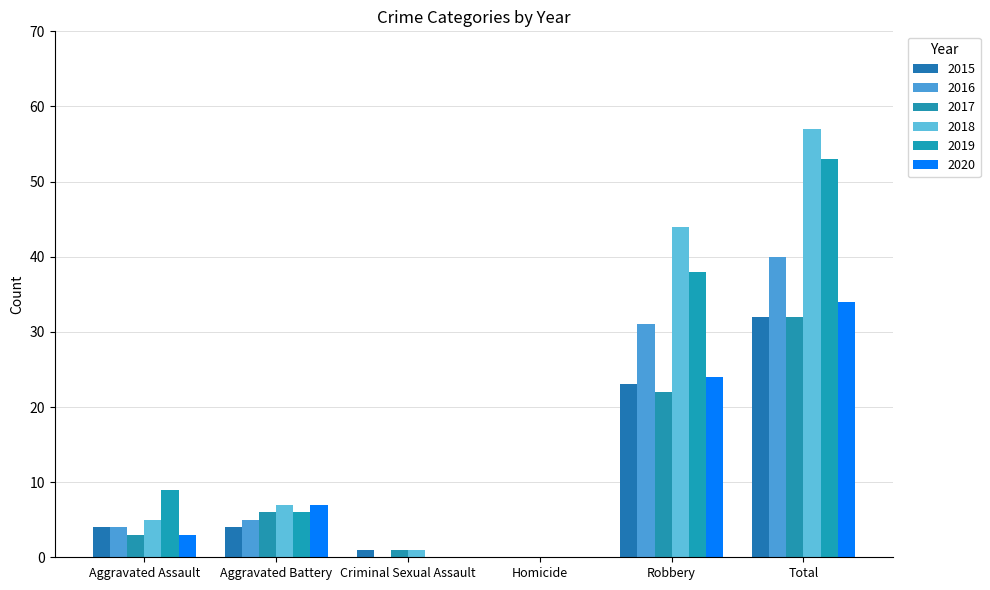

Reading left to right, extract all data points from this chart.

2015: 4	4	1	0	23	32
2016: 4	5	0	0	31	40
2017: 3	6	1	0	22	32
2018: 5	7	1	0	44	57
2019: 9	6	0	0	38	53
2020: 3	7	0	0	24	34